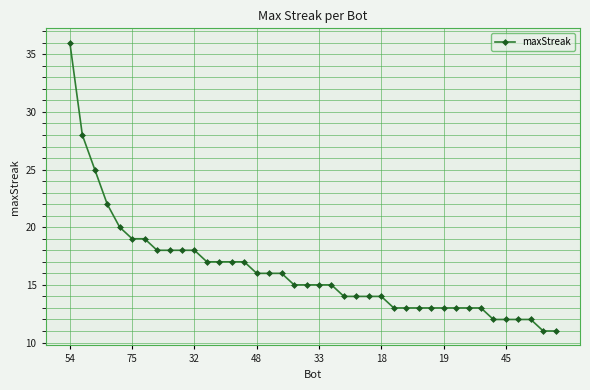

What is the greatest value displayed?

36